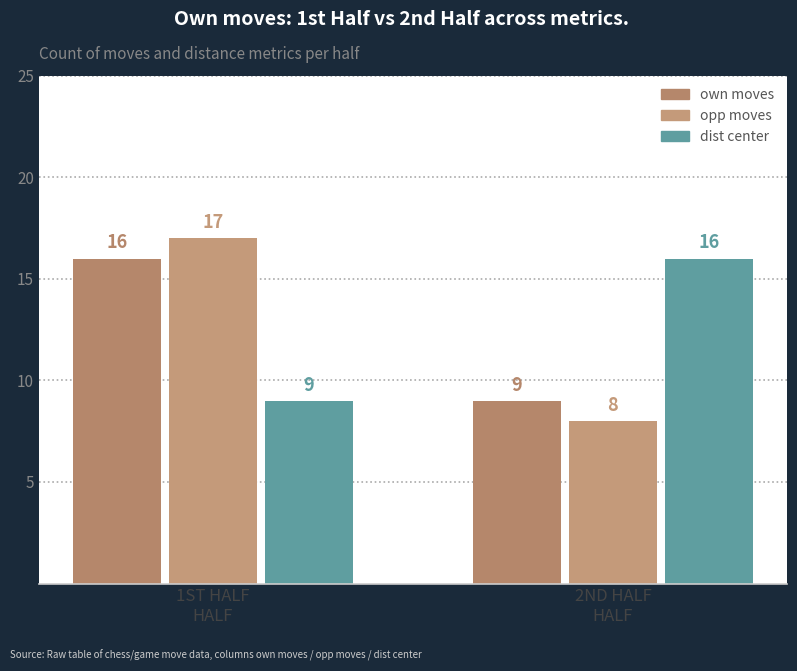

What is the highest value of the dist center series?

16